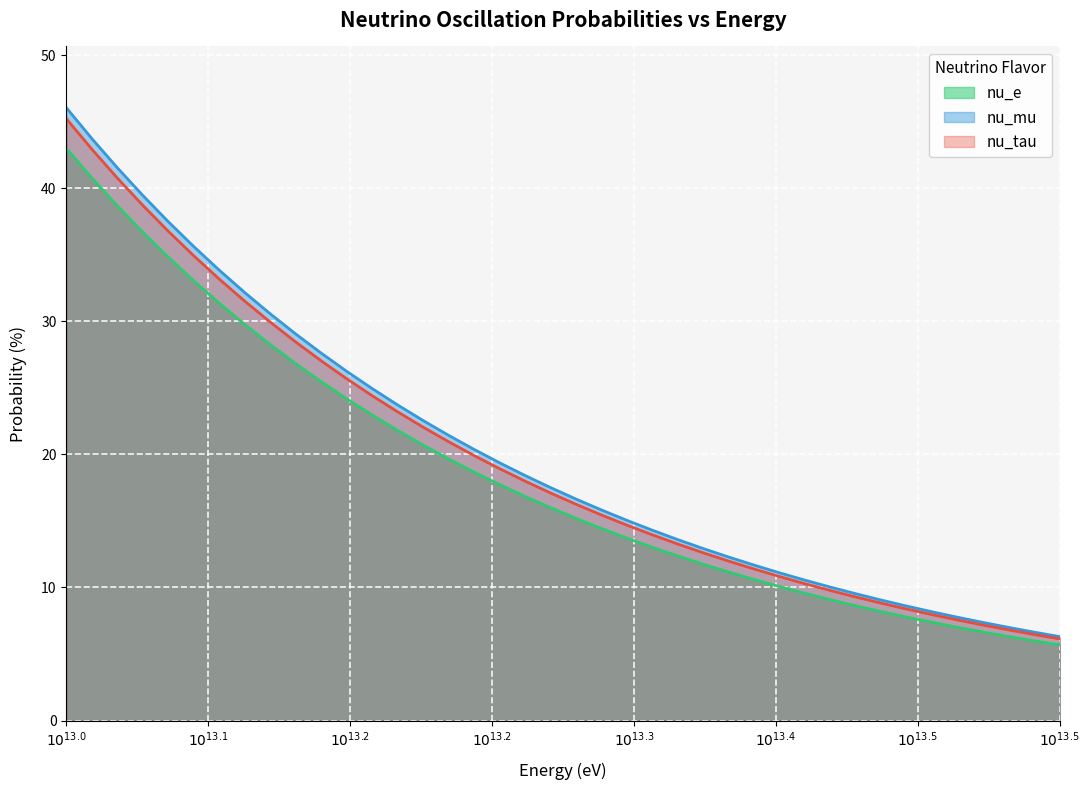

Reading left to right, extract all data points from this chart.

nu_e: 43.0	40.8	38.7	36.7	34.8	33.0	31.4	29.8	28.3	26.8	25.5	24.2	23.0	21.8	20.7	19.7	18.7	17.7	16.8	16.0	15.2	14.4	13.7	13.0	12.4	11.8	11.2	10.6	10.1	9.6	9.1	8.6	8.2	7.8	7.4	7.0	6.6	6.3	6.0	5.7
nu_mu: 46.0	43.7	41.5	39.5	37.5	35.6	33.8	32.2	30.6	29.1	27.6	26.2	25.0	23.7	22.6	21.4	20.4	19.4	18.4	17.5	16.7	15.8	15.0	14.3	13.6	12.9	12.3	11.7	11.1	10.5	10.0	9.5	9.1	8.6	8.2	7.8	7.4	7.0	6.6	6.3
nu_tau: 45.2	42.9	40.8	38.7	36.8	34.9	33.2	31.5	29.9	28.5	27.0	25.7	24.4	23.2	22.1	21.0	19.9	18.9	18.0	17.1	16.3	15.5	14.7	14.0	13.3	12.6	12.0	11.4	10.8	10.3	9.8	9.3	8.8	8.4	8.0	7.6	7.2	6.8	6.5	6.1